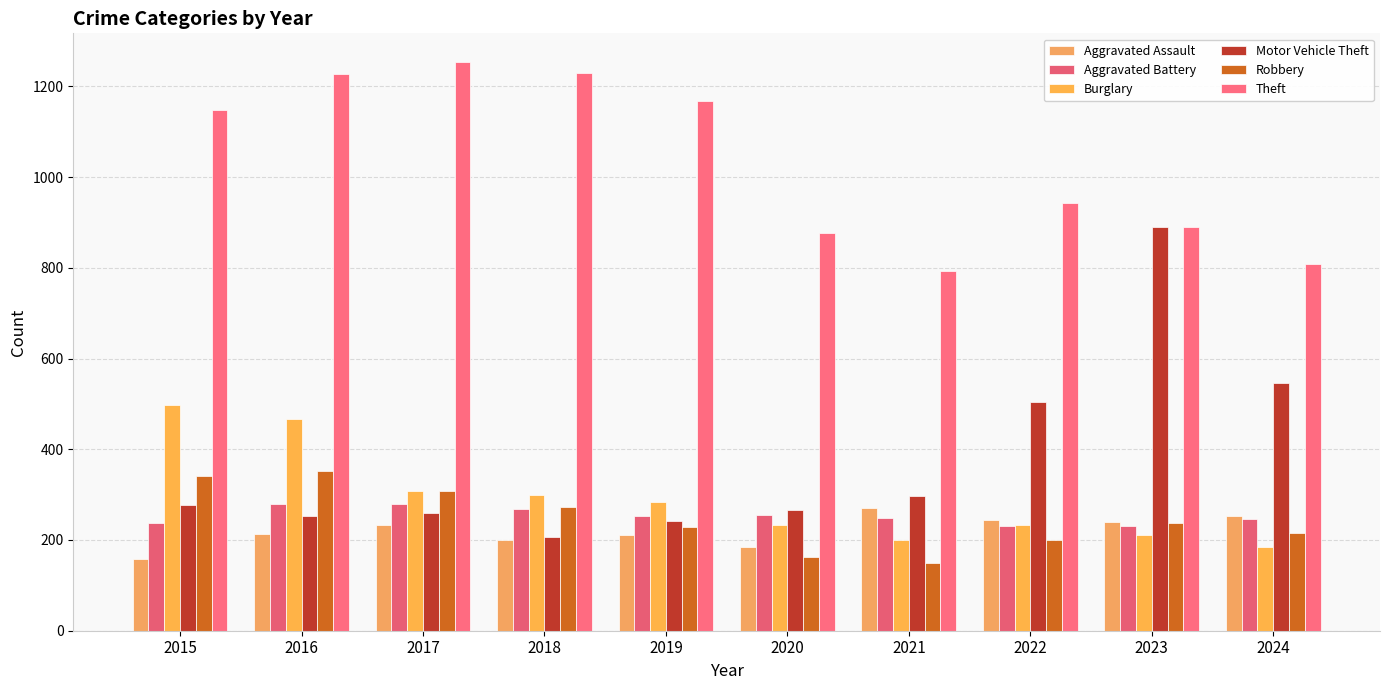

Where is Burglary nearest to the value 340?

2017